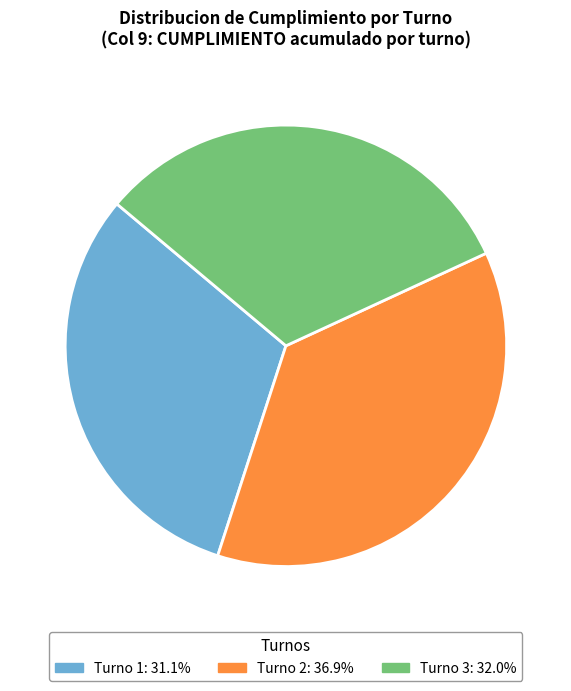

What is the ratio of the value at Turno 3: 32.0% to the value at Turno 1: 31.1%?

1.0